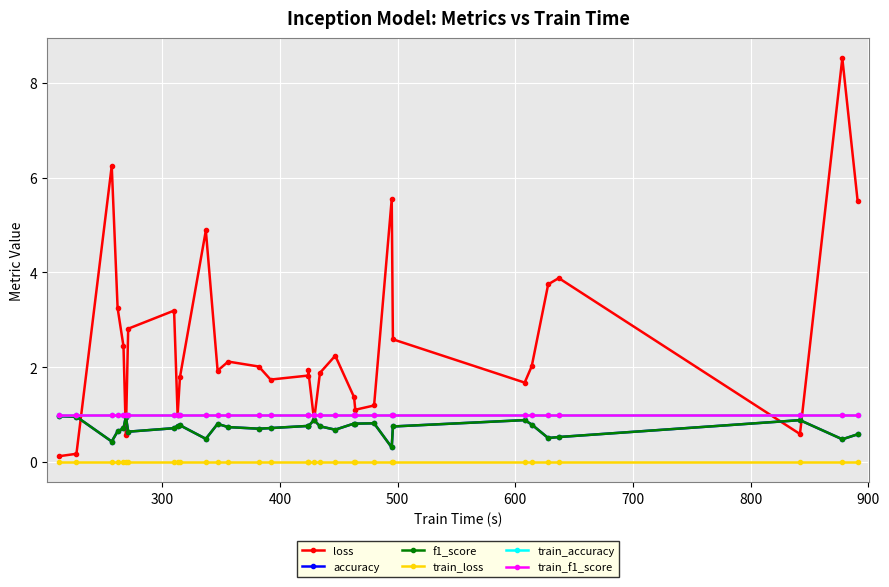

What is the sum of all train_accuracy values?

32.0